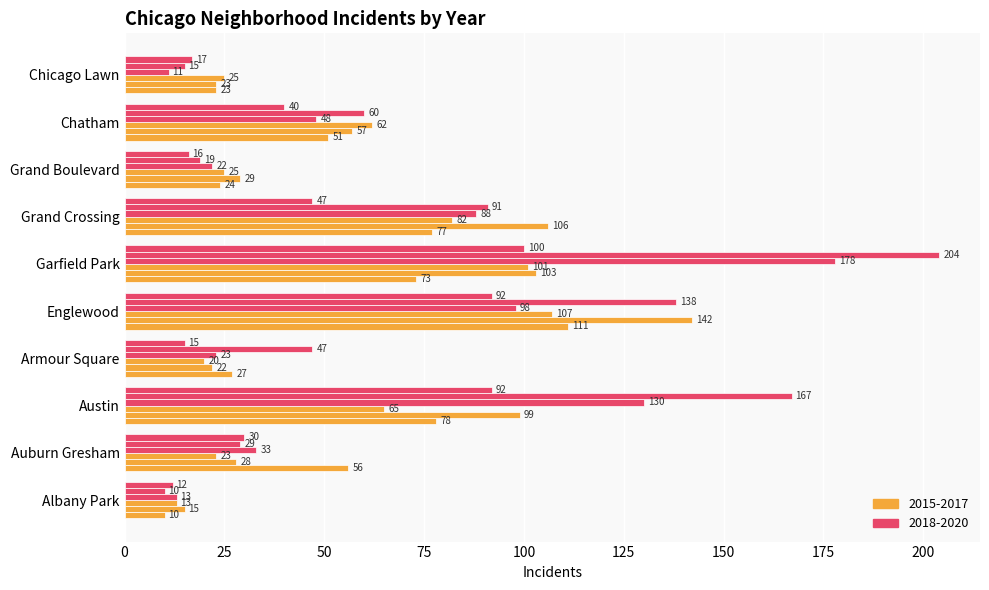

Reading left to right, what are all the values shown in this chart?

2015: Albany Park=10	Auburn Gresham=56	Austin=78	Armour Square=27	Englewood=111	Garfield Park=73	Grand Crossing=77	Grand Boulevard=24	Chatham=51	Chicago Lawn=23
2016: Albany Park=15	Auburn Gresham=28	Austin=99	Armour Square=22	Englewood=142	Garfield Park=103	Grand Crossing=106	Grand Boulevard=29	Chatham=57	Chicago Lawn=23
2017: Albany Park=13	Auburn Gresham=23	Austin=65	Armour Square=20	Englewood=107	Garfield Park=101	Grand Crossing=82	Grand Boulevard=25	Chatham=62	Chicago Lawn=25
2018: Albany Park=13	Auburn Gresham=33	Austin=130	Armour Square=23	Englewood=98	Garfield Park=178	Grand Crossing=88	Grand Boulevard=22	Chatham=48	Chicago Lawn=11
2019: Albany Park=10	Auburn Gresham=29	Austin=167	Armour Square=47	Englewood=138	Garfield Park=204	Grand Crossing=91	Grand Boulevard=19	Chatham=60	Chicago Lawn=15
2020: Albany Park=12	Auburn Gresham=30	Austin=92	Armour Square=15	Englewood=92	Garfield Park=100	Grand Crossing=47	Grand Boulevard=16	Chatham=40	Chicago Lawn=17